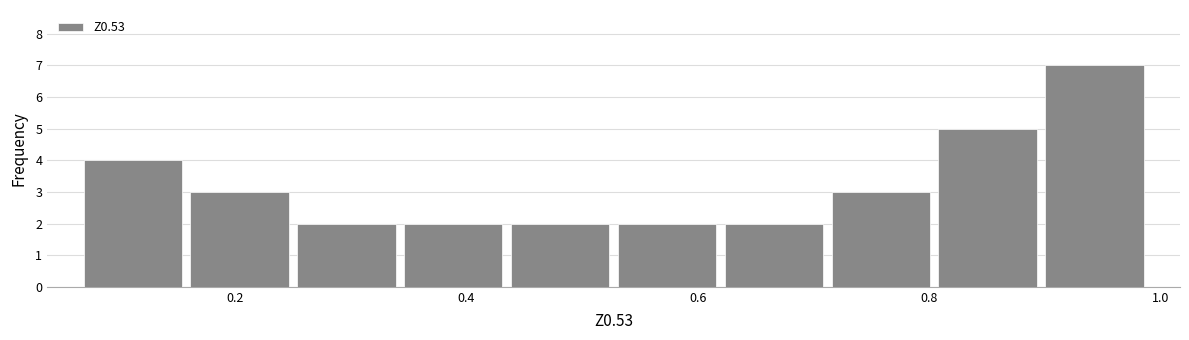

Over which range of the x-axis is the bar tallest?

0.90 to 0.98